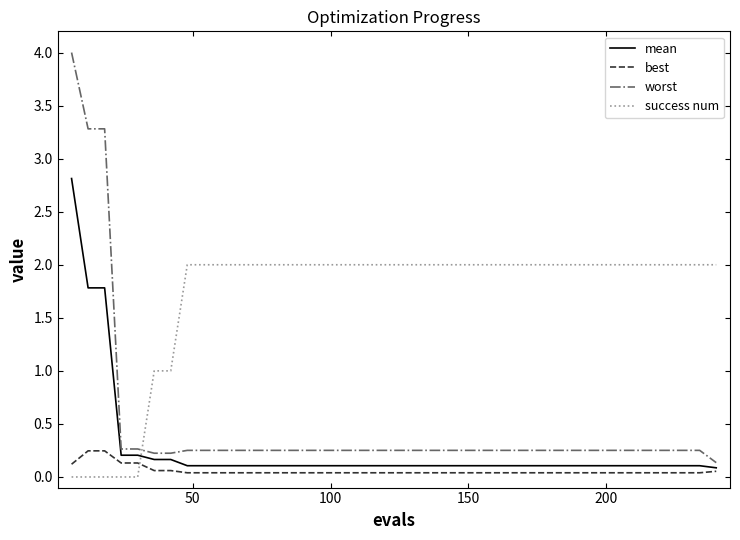

True or false: best and success num cross at least once.

True